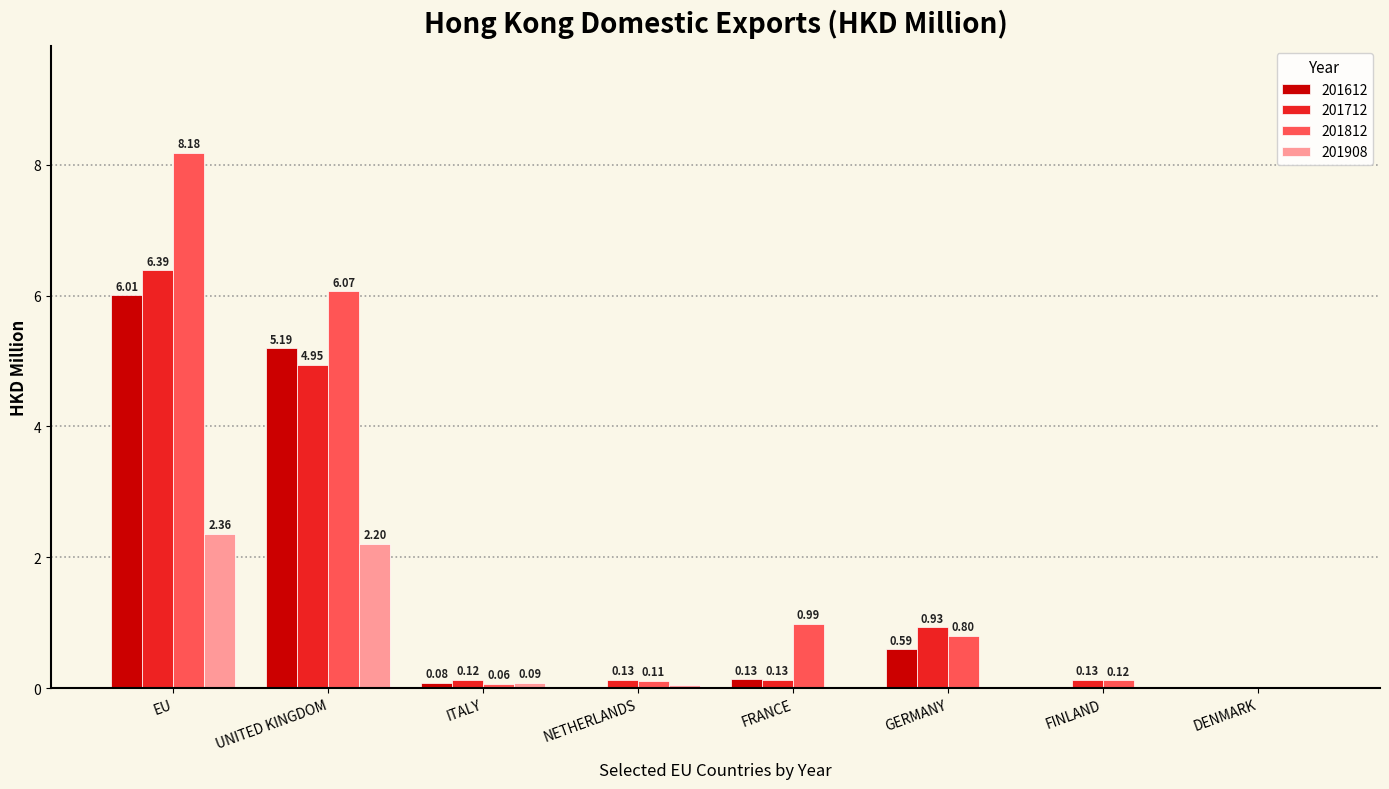

Which series has the largest range (max minus min)?

201812